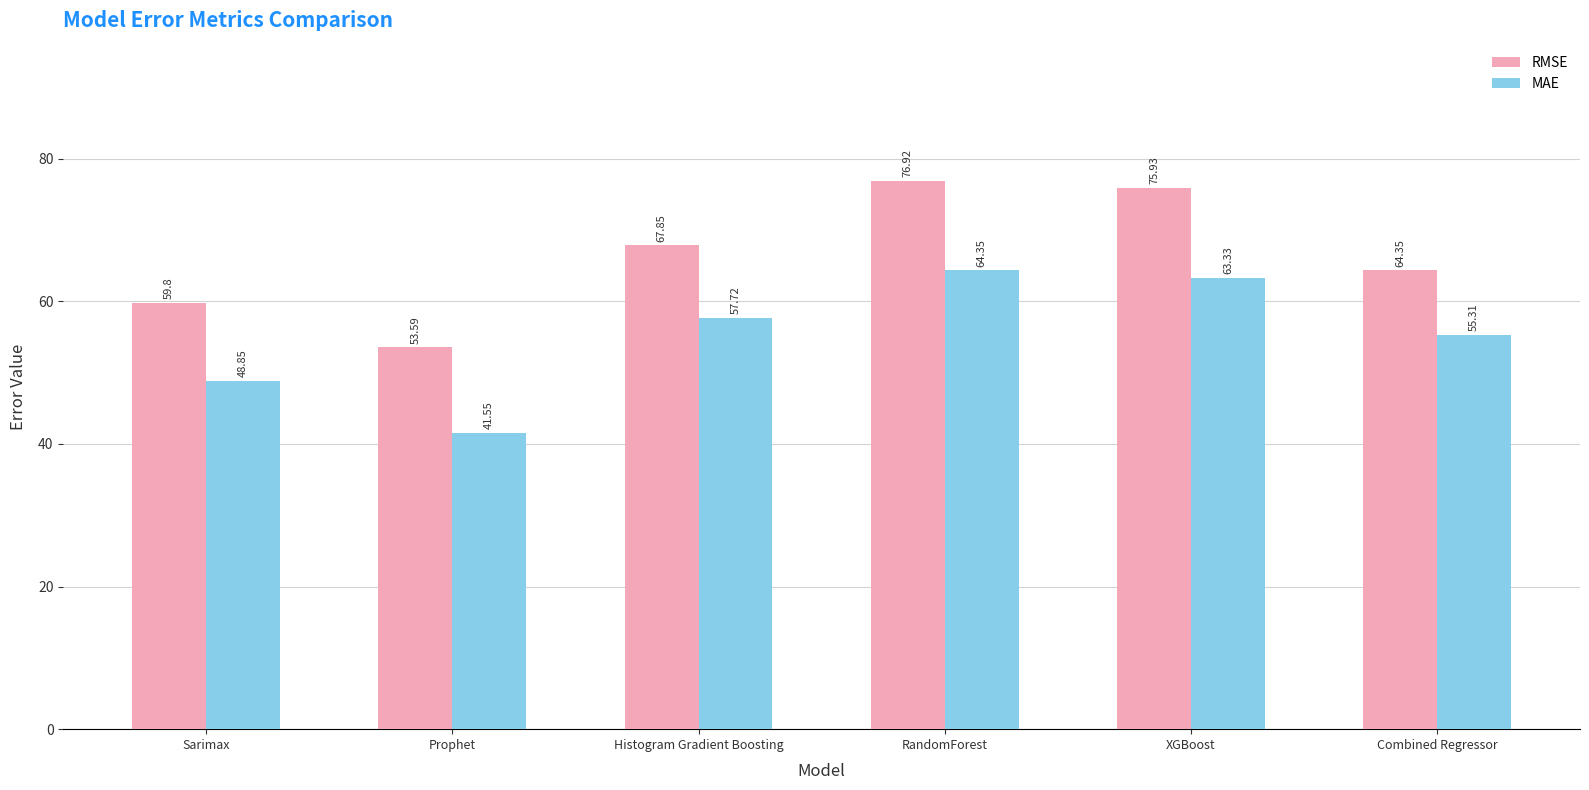

At which category is the sum across all series the highest?

RandomForest